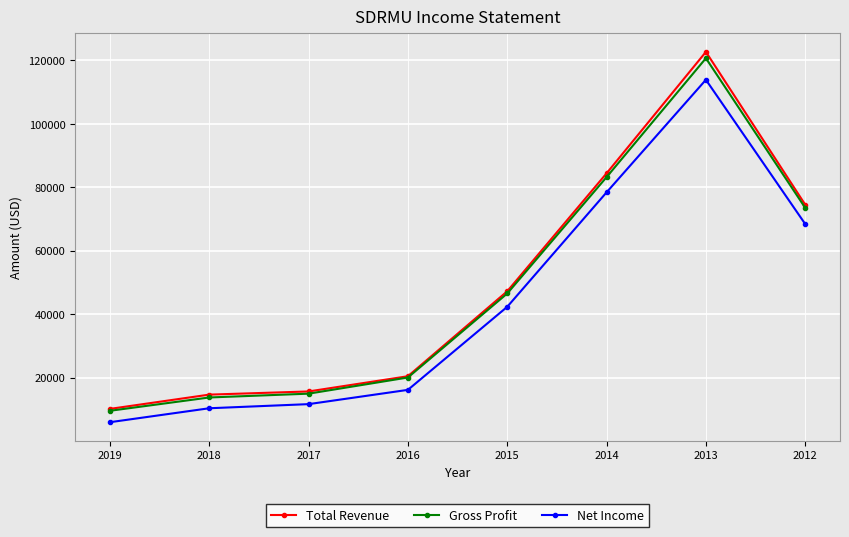

Is it true that Gross Profit equals 191706 at 2013?

False